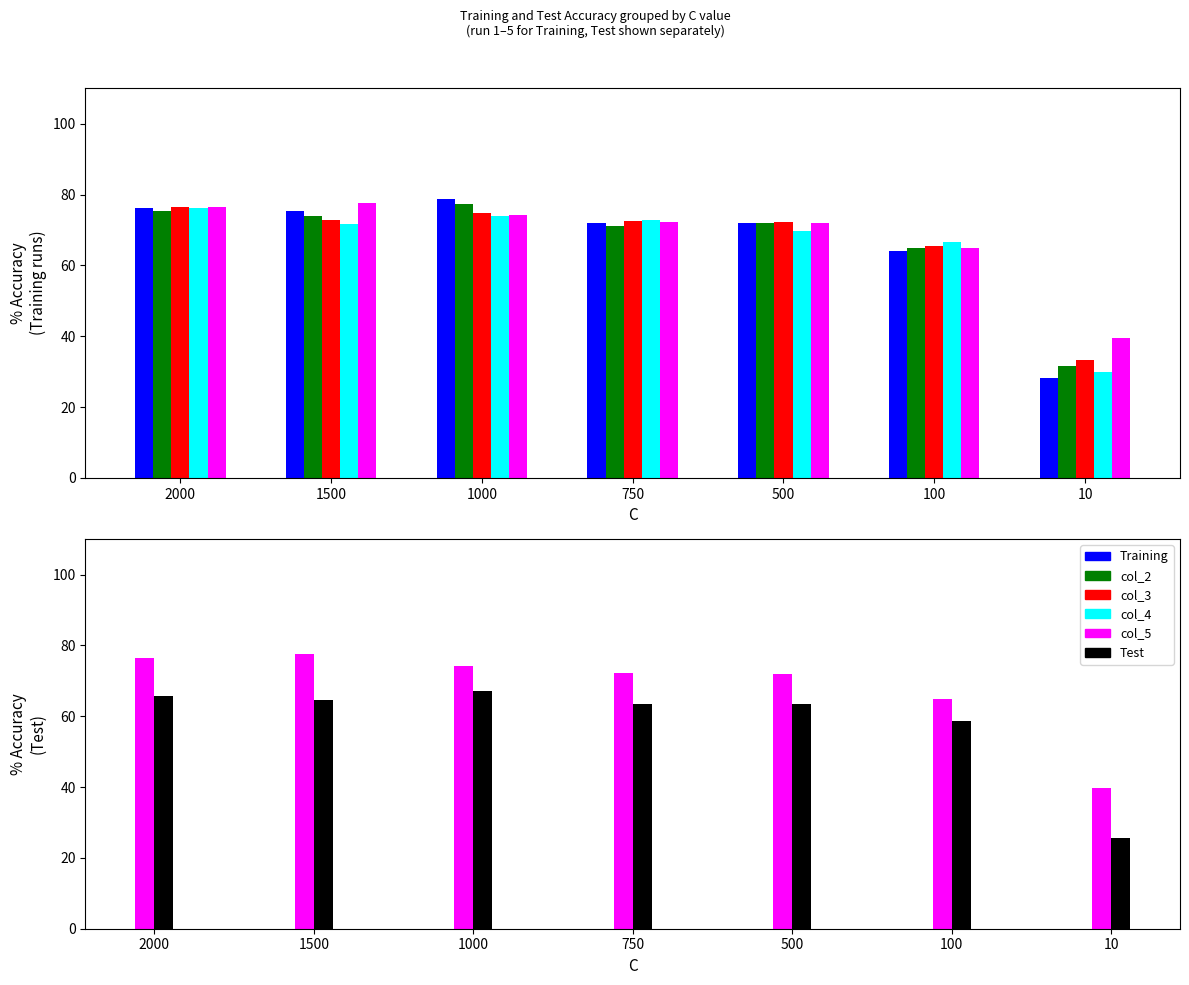

Reading left to right, extract all data points from this chart.

Training: 0.8	0.8	0.8	0.7	0.7	0.6	0.3
col_2: 0.8	0.7	0.8	0.7	0.7	0.6	0.3
col_3: 0.8	0.7	0.7	0.7	0.7	0.7	0.3
col_4: 0.8	0.7	0.7	0.7	0.7	0.7	0.3
col_5: 0.8	0.8	0.7	0.7	0.7	0.6	0.4
Test: 0.7	0.6	0.7	0.6	0.6	0.6	0.3